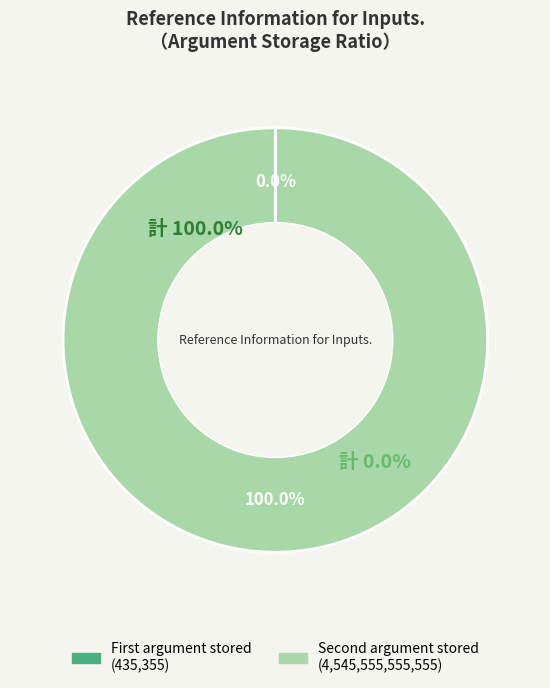

To the nearest percent, what is the average slice percentage?

50%